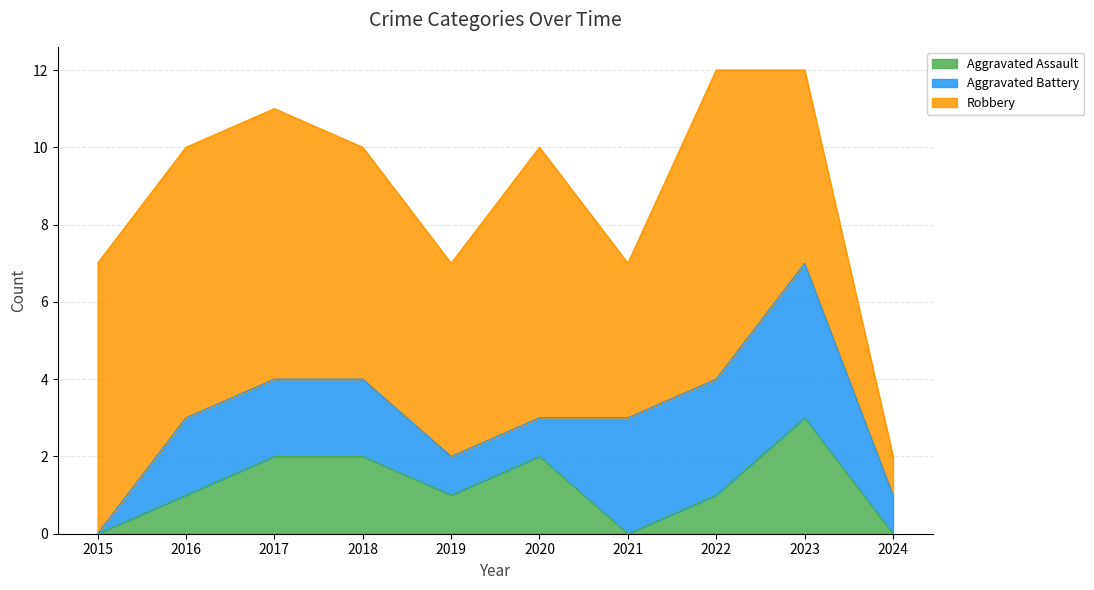

The Aggravated Battery series shows 6 at 2023. True or false?

False